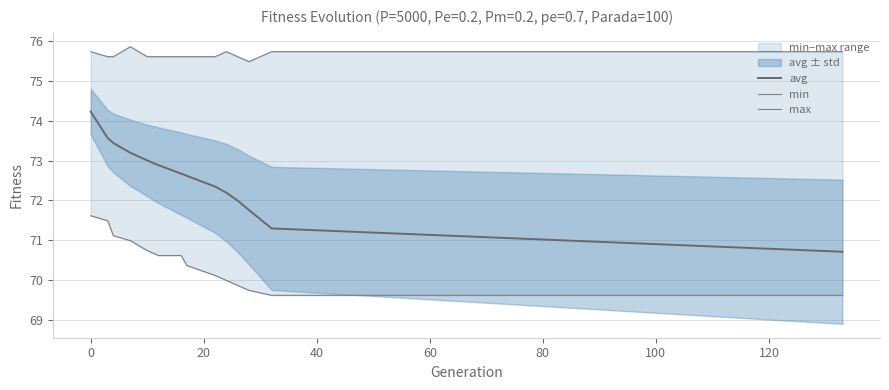

What is the highest value of the avg series?

74.2